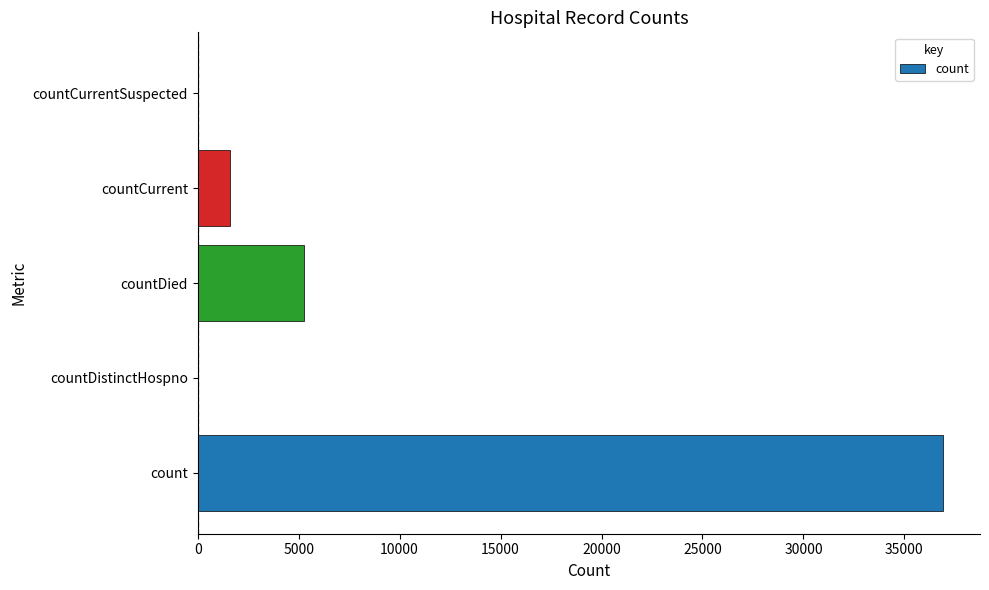

At which category does the chart reach its peak across all series?

count